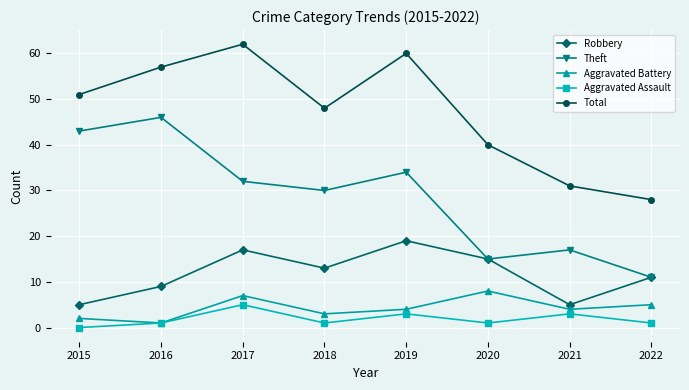

Reading left to right, extract all data points from this chart.

Robbery: 2015=5	2016=9	2017=17	2018=13	2019=19	2020=15	2021=5	2022=11
Theft: 2015=43	2016=46	2017=32	2018=30	2019=34	2020=15	2021=17	2022=11
Aggravated Battery: 2015=2	2016=1	2017=7	2018=3	2019=4	2020=8	2021=4	2022=5
Aggravated Assault: 2015=0	2016=1	2017=5	2018=1	2019=3	2020=1	2021=3	2022=1
Total: 2015=51	2016=57	2017=62	2018=48	2019=60	2020=40	2021=31	2022=28